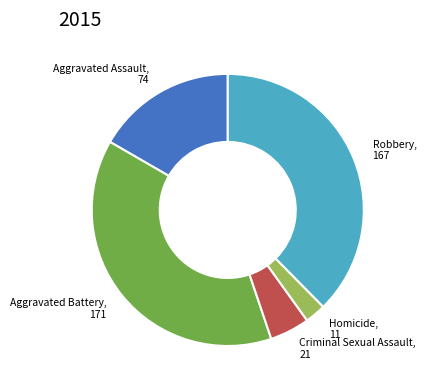

Count the number of slices in the pie.

5